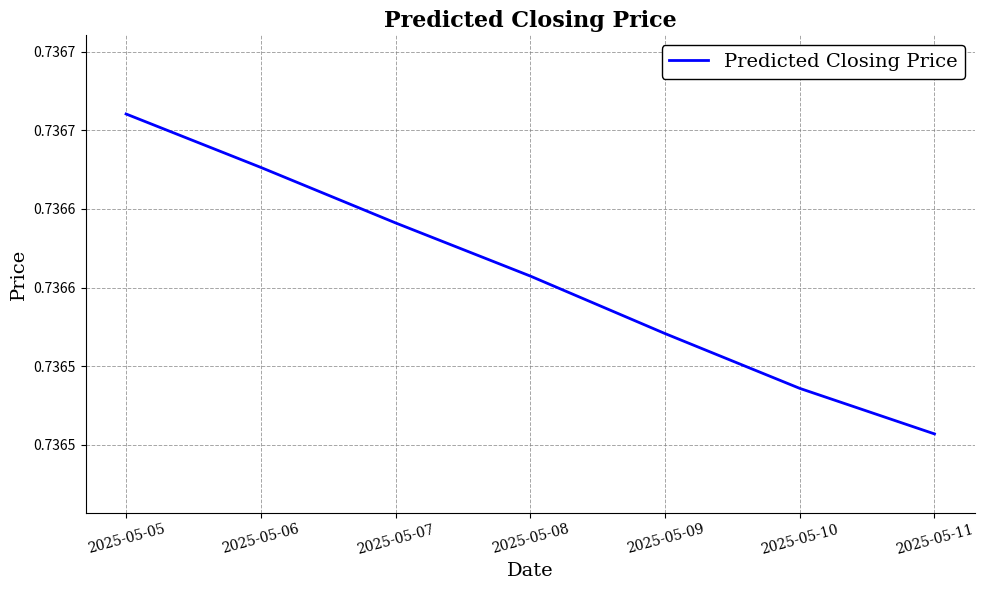

Does the chart have visible grid lines?

Yes